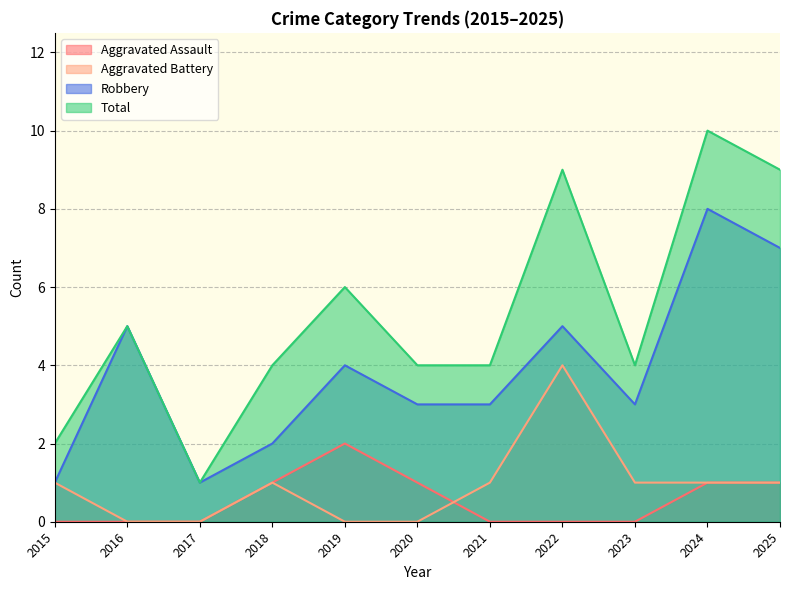

Which category has the highest value in the Total series?

2024